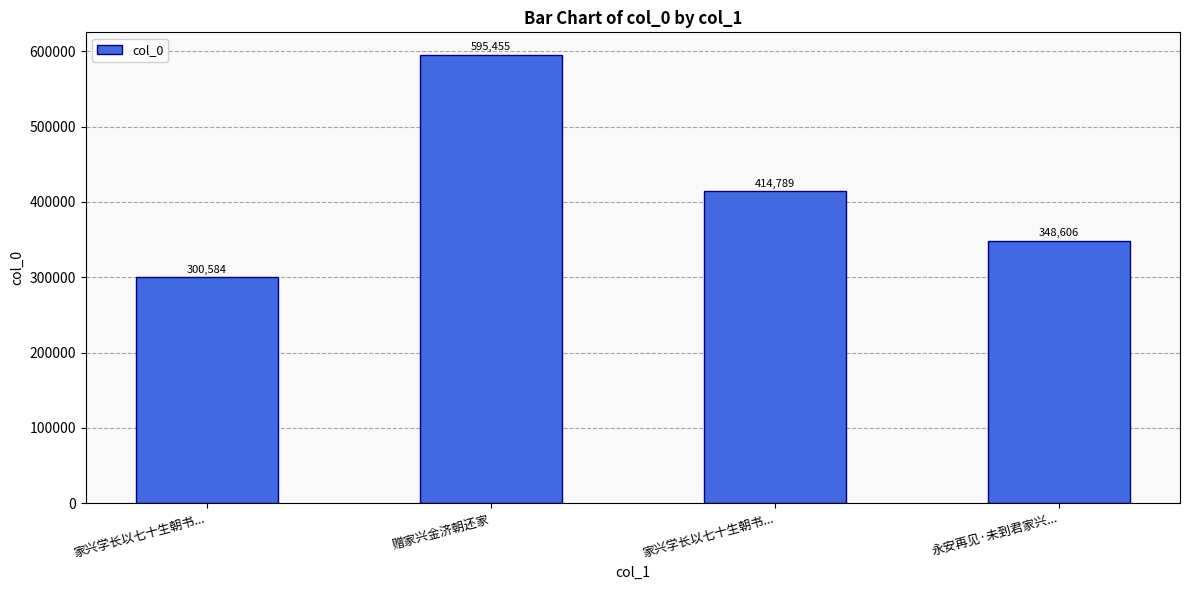

Where does the data first go above 414789?

赠家兴金济朝还家